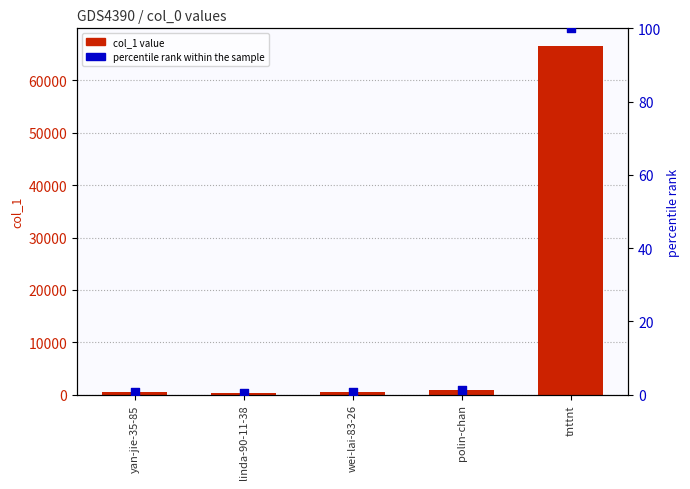

Which series has the largest Y range (max minus min)?

col_1 value